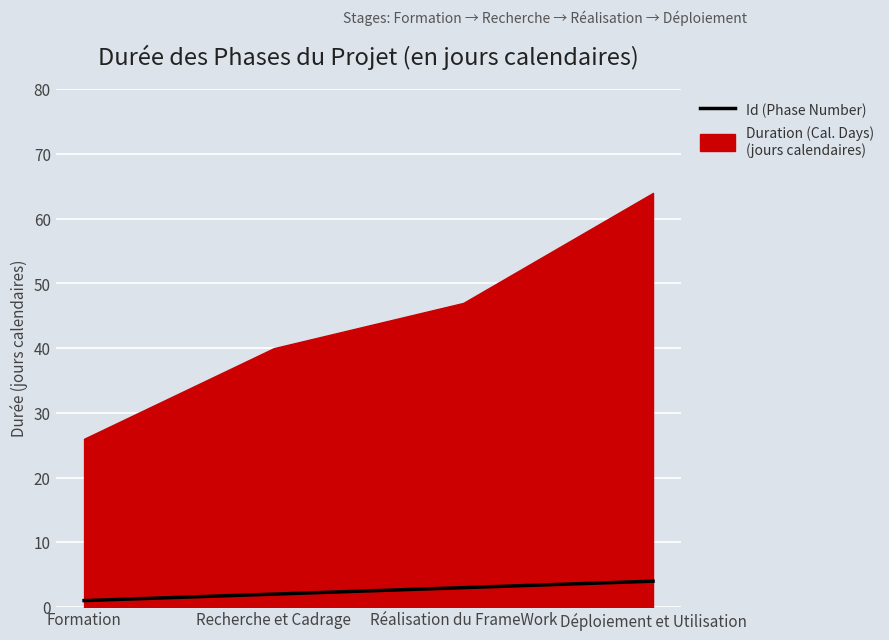

What is the ratio of the value at Recherche et Cadrage to the value at Réalisation du FrameWork?

0.7